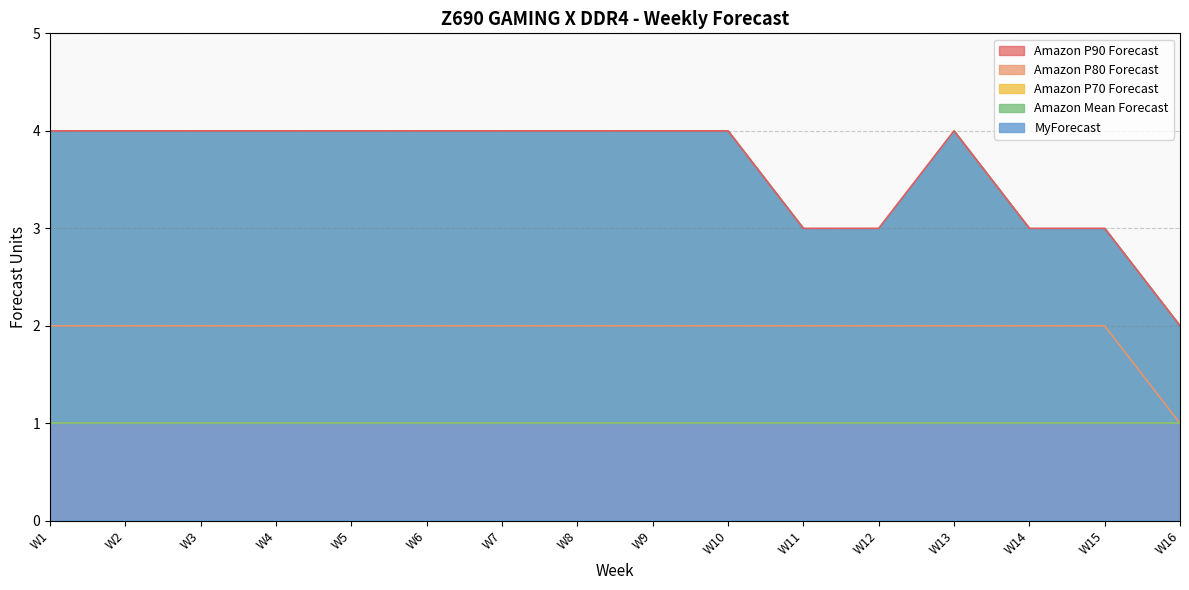

What is the sum of all Amazon P70 Forecast values?

16